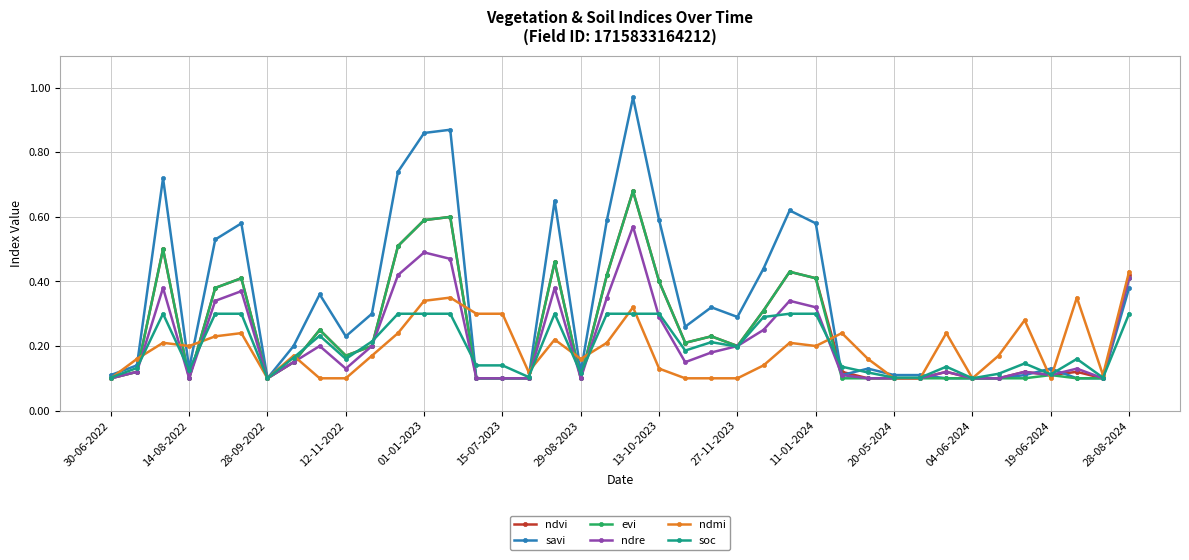

True or false: soc has more than 0 interior local peaks.

True